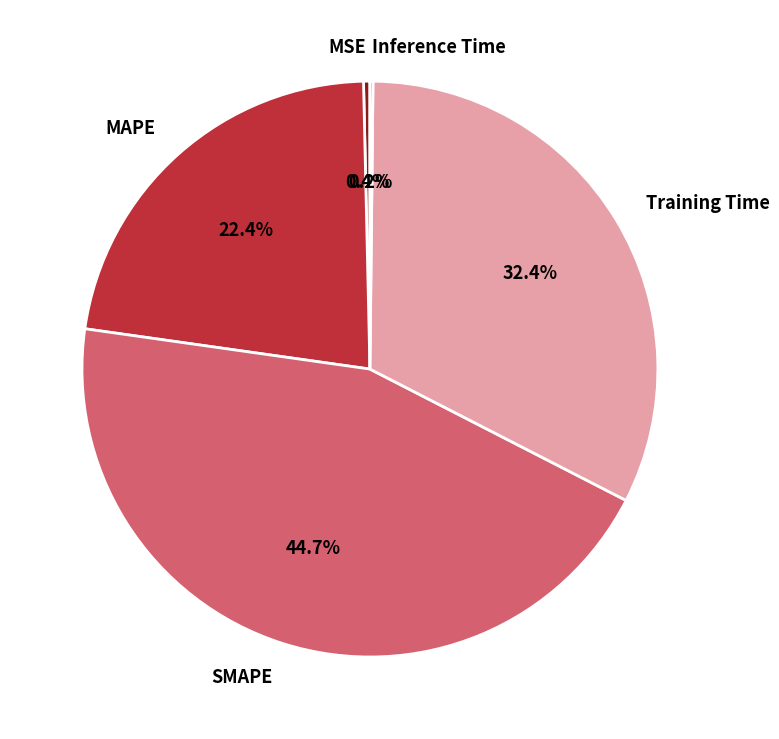

What portion of the pie excludes MSE?

99.6%